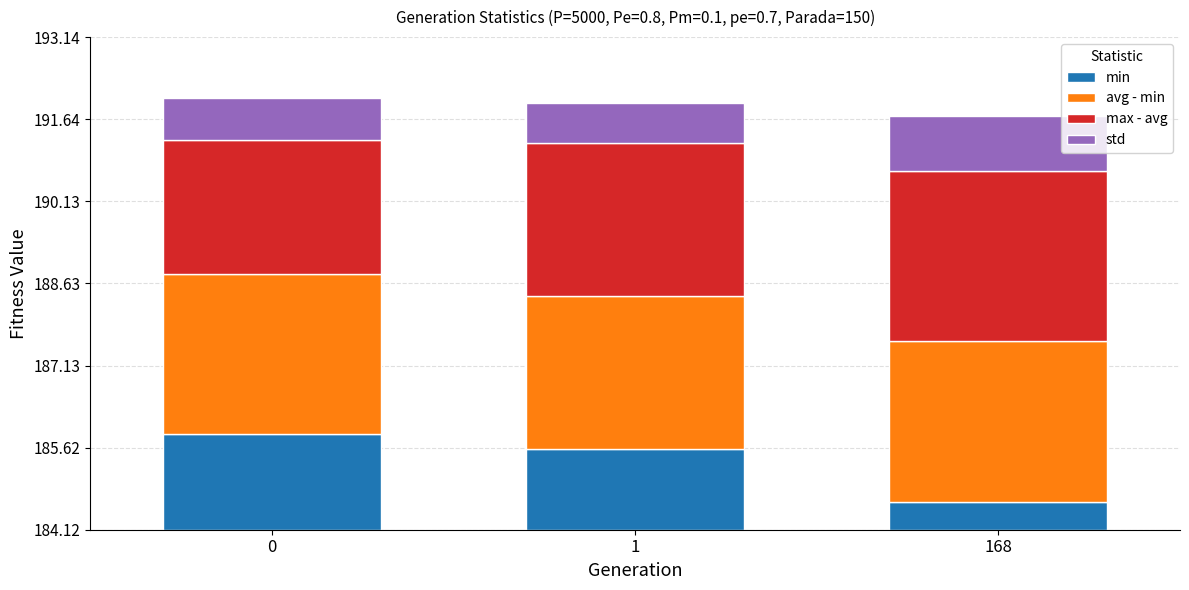

What are all the series names shown in the legend?

min, avg - min, max - avg, std